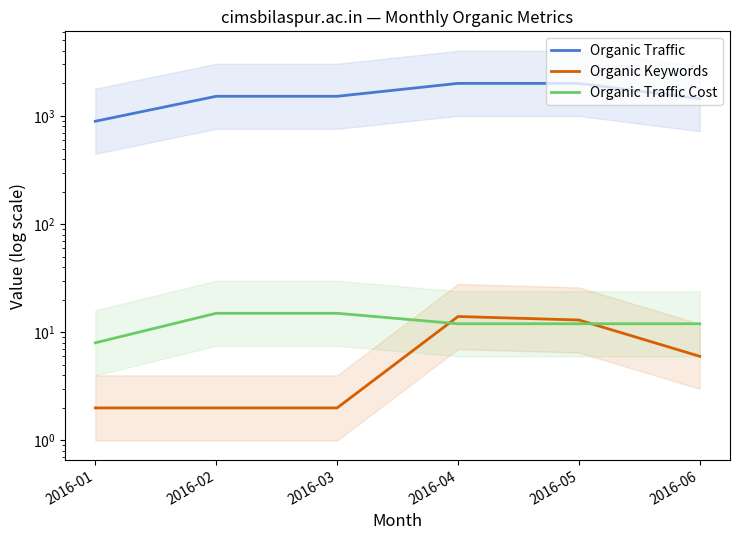

In Organic Keywords, how many points are higher than both neighbors (excluding endpoints)?

1